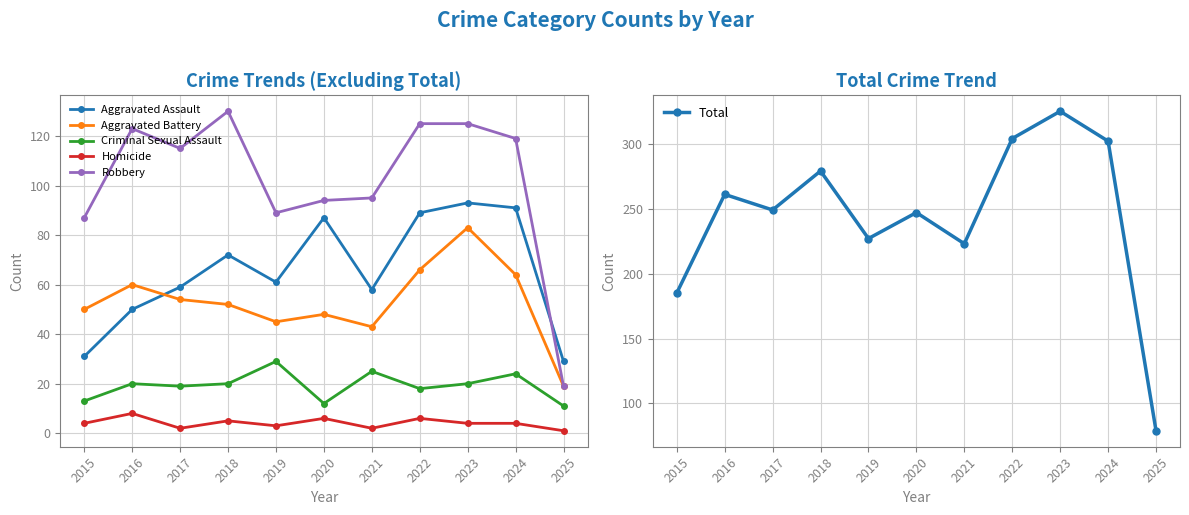

What is the difference between the highest and lowest values at 2017?

247